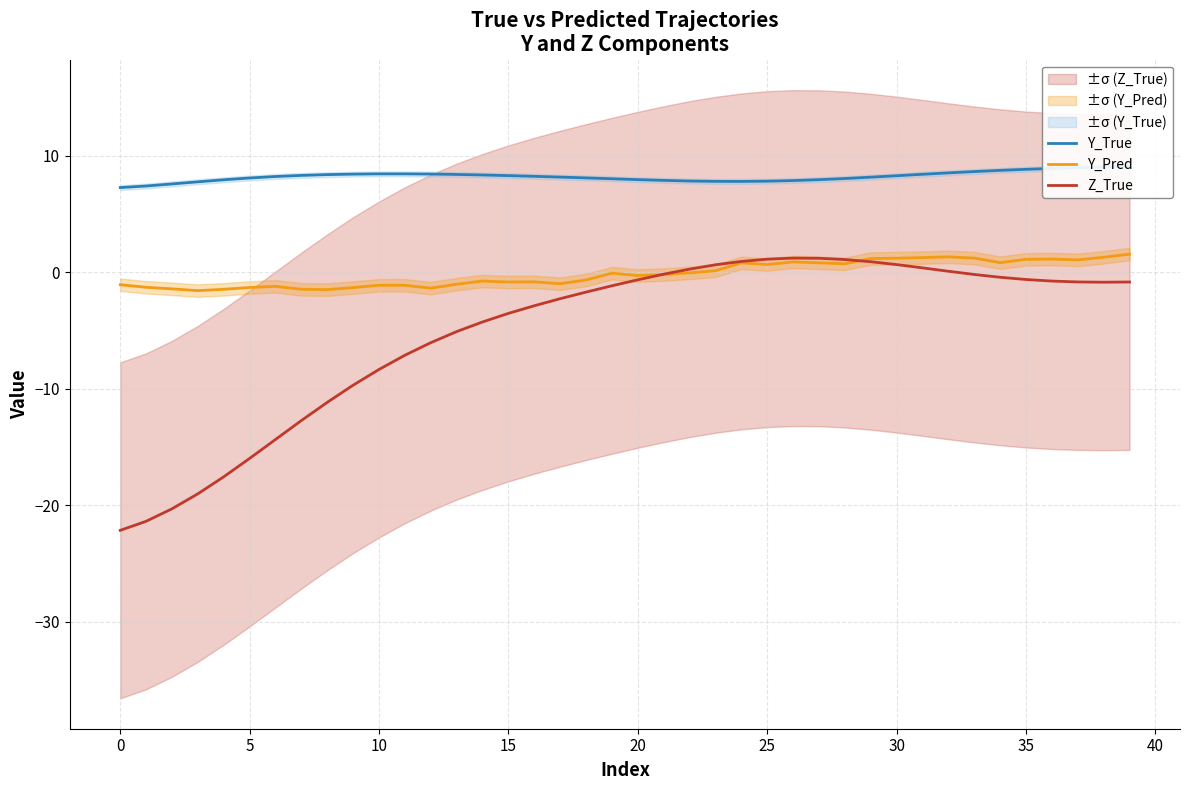

The value of Y_Pred at 30 is 1.2. True or false?

True